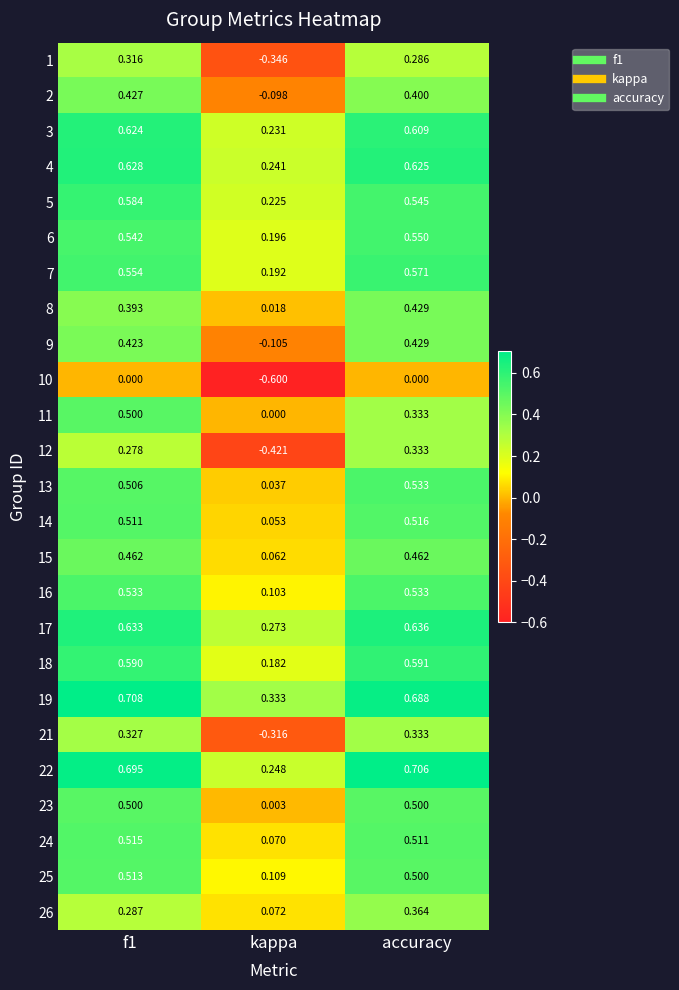

At which label does 21 reach its peak?

accuracy